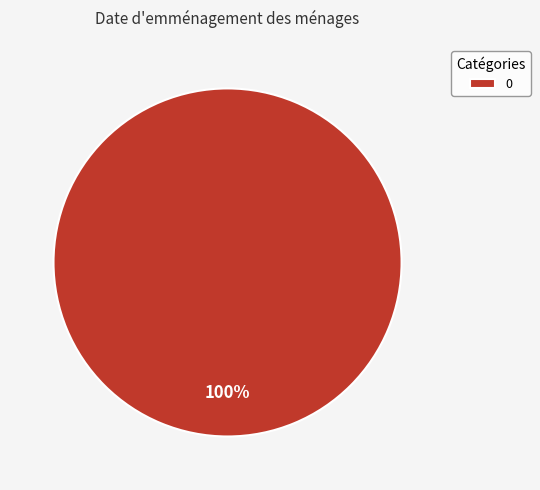

How many segments does this pie chart have?

1